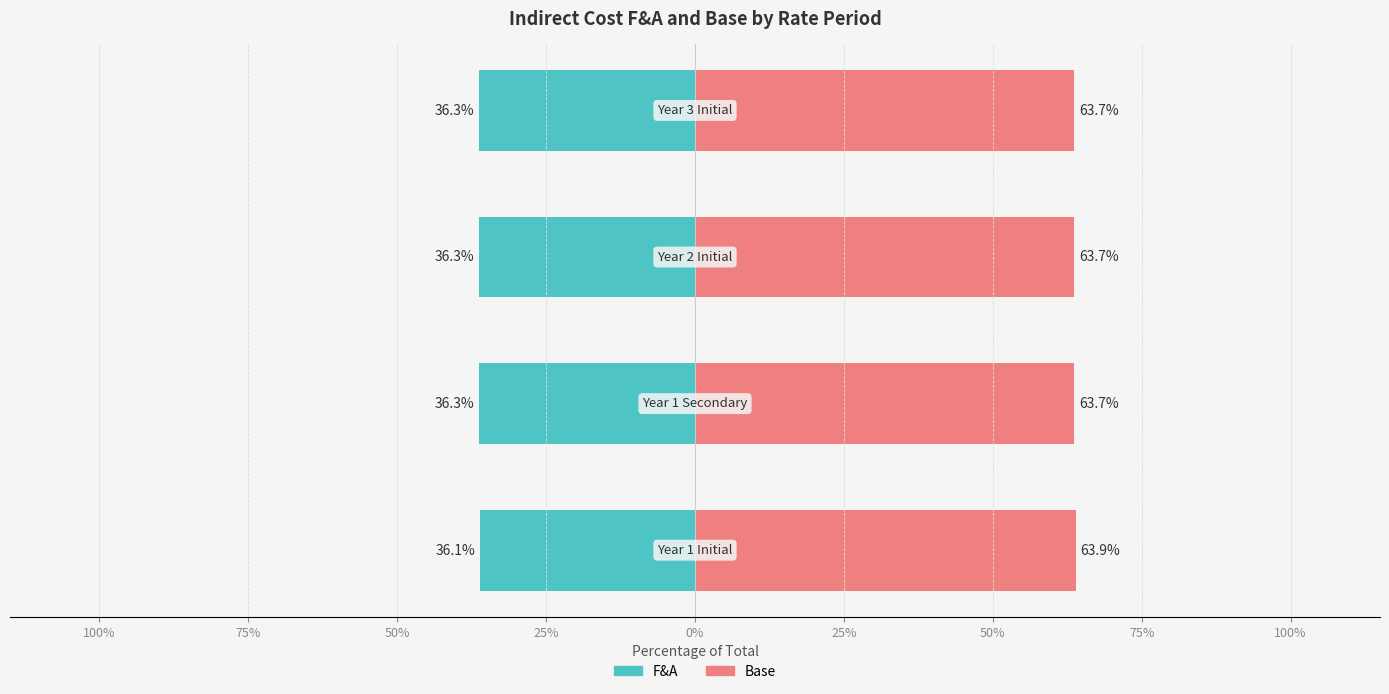

Reading right to left, list all the values displayed in this chart.

F&A: 25%=-36.3	50%=-36.3	75%=-36.3	100%=-36.1
Base: 25%=63.7	50%=63.7	75%=63.7	100%=63.9